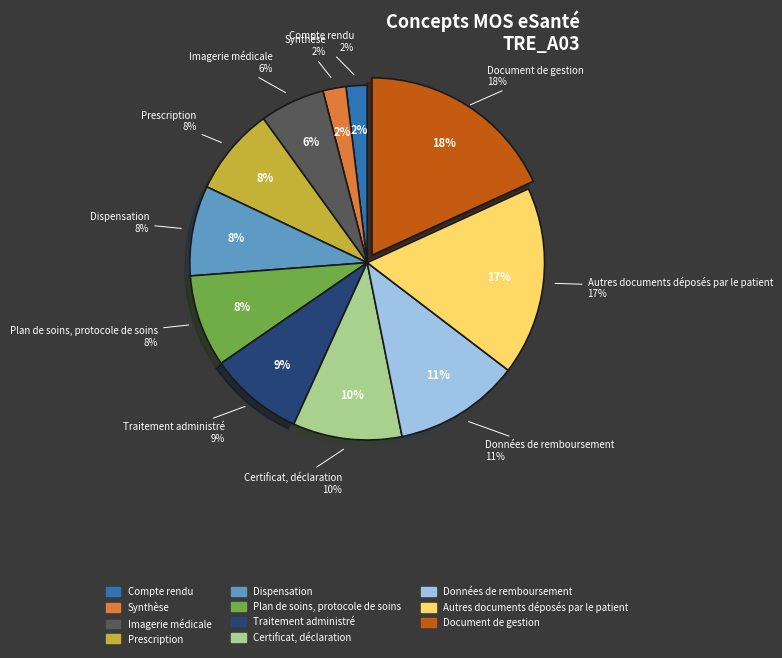

Is it true that Traitement administré is 9% of the pie?

True